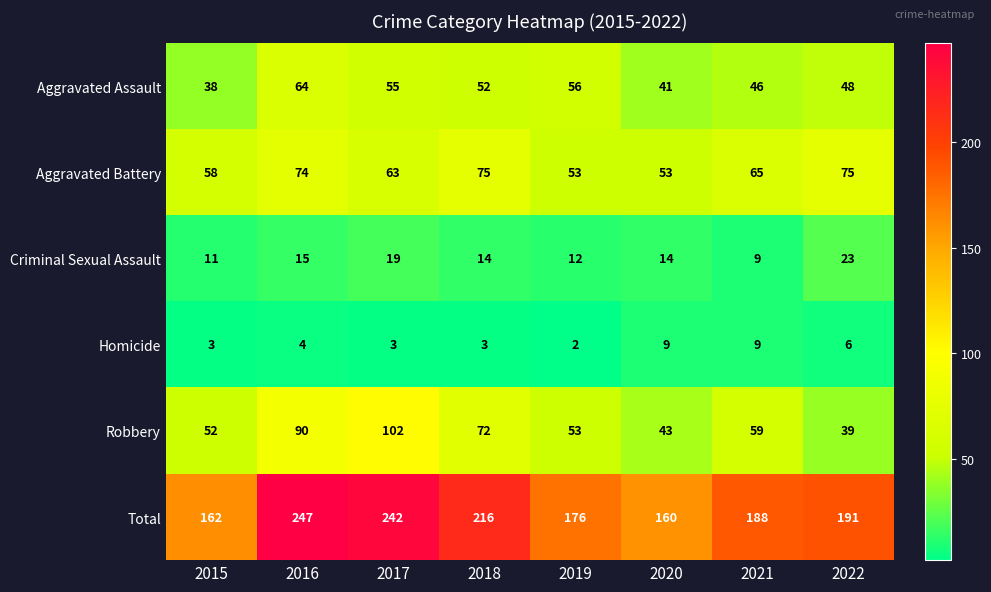

Between 2015 and 2020, which series saw the biggest shift?

Robbery